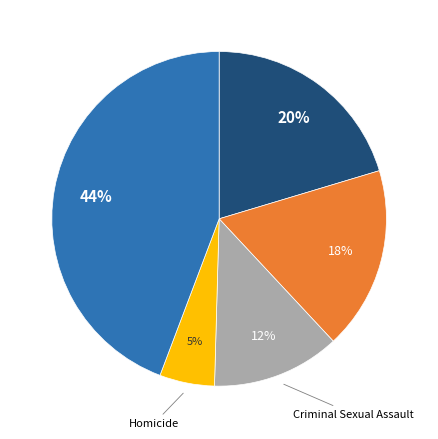

How many slices are in this pie chart?

5